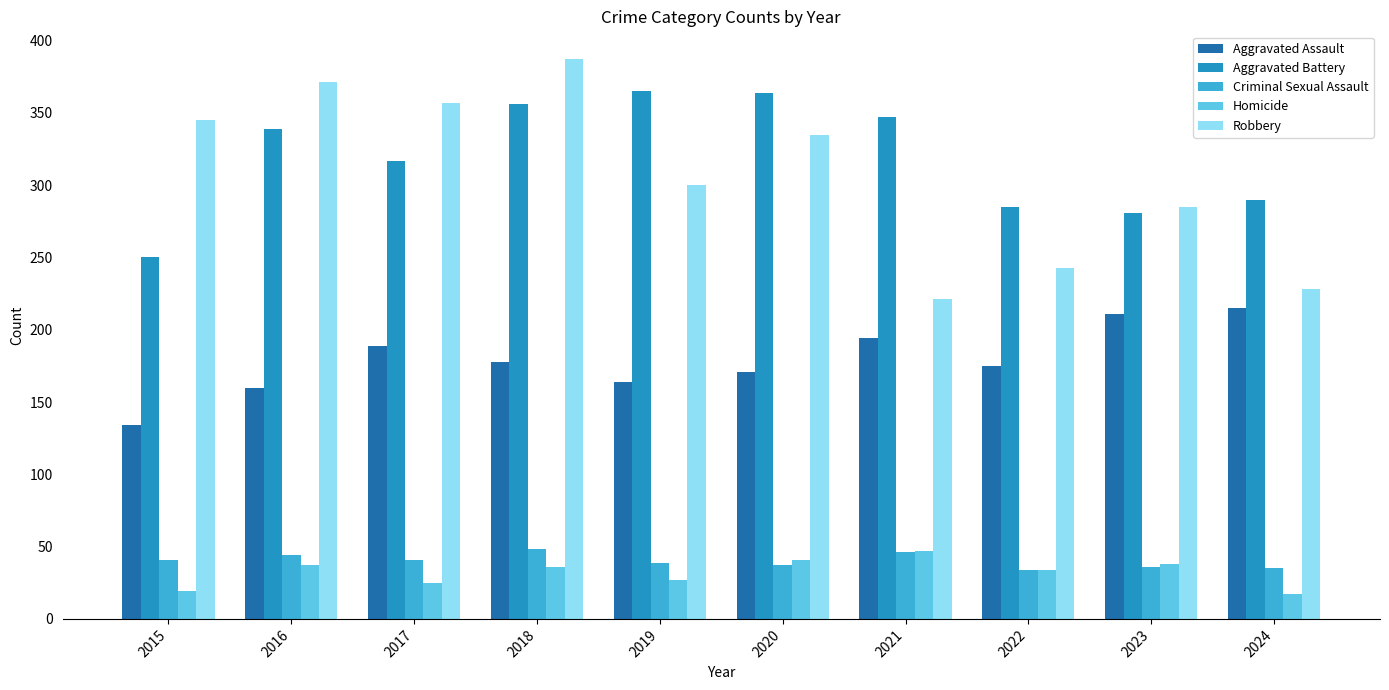

The Homicide series shows 19 at 2015. True or false?

True